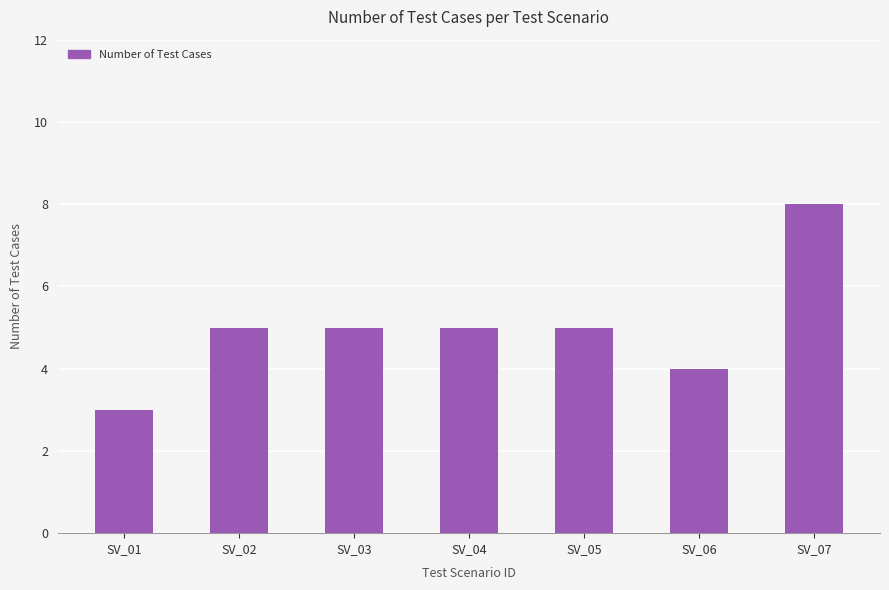

What is the smallest value displayed?

3